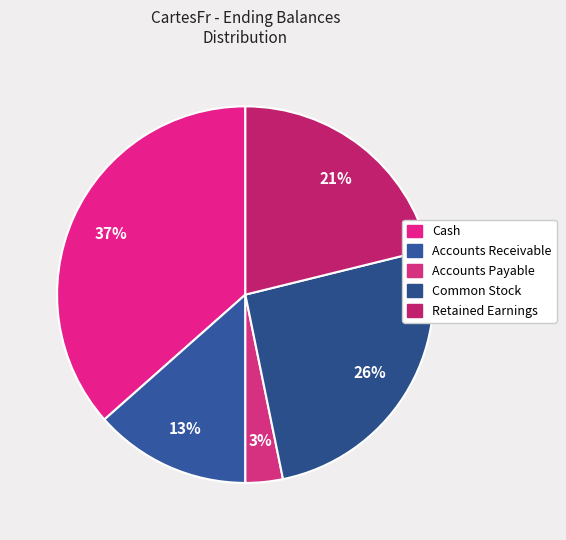

How many slices are in this pie chart?

5